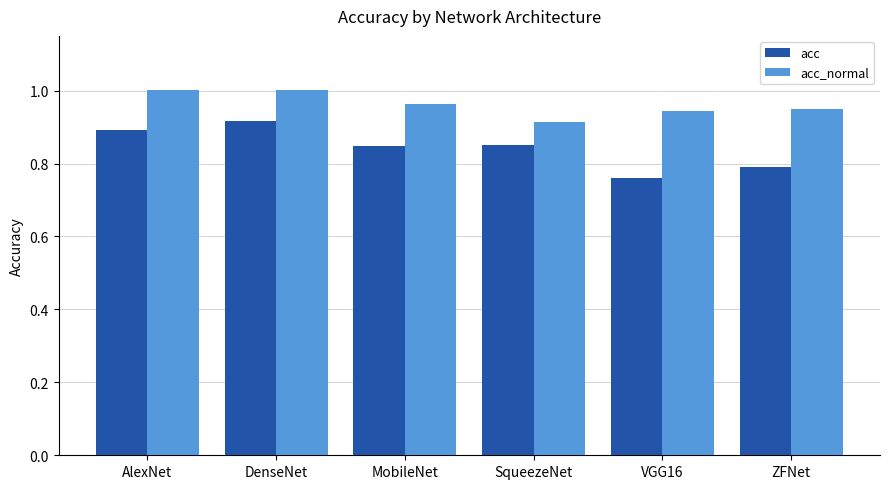

Does the chart contain any negative values?

No